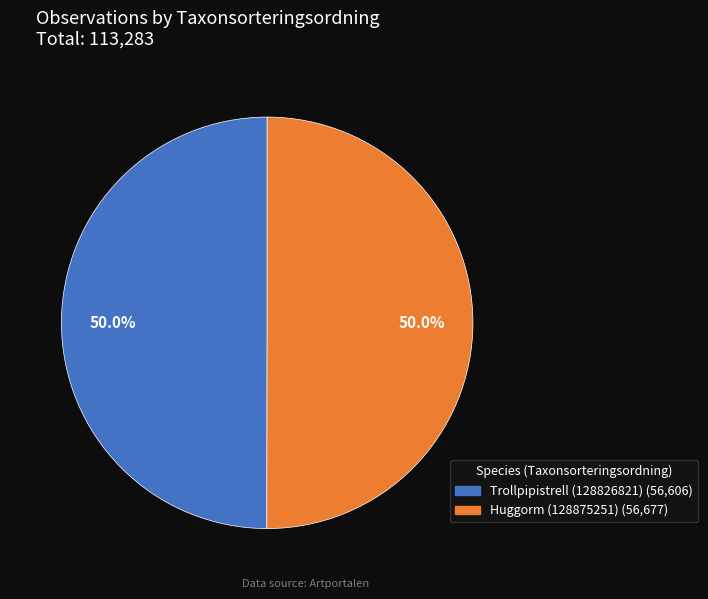

True or false: Huggorm (128875251) accounts for 50% of the total.

True